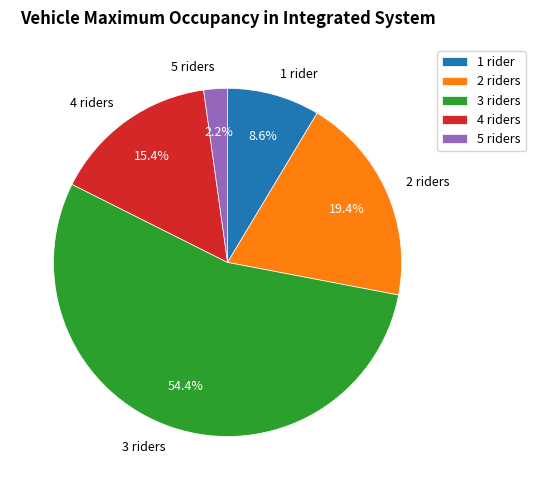

To the nearest percent, what is the combined percentage of 3 and 5?

57%